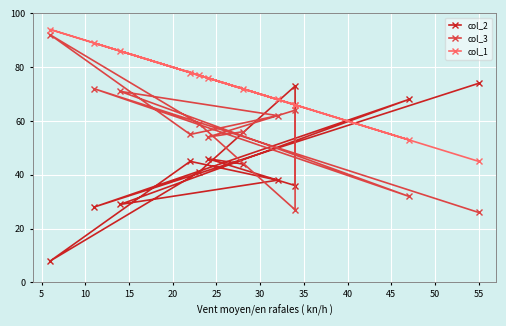

How many values in the col_2 series are below 44?

6